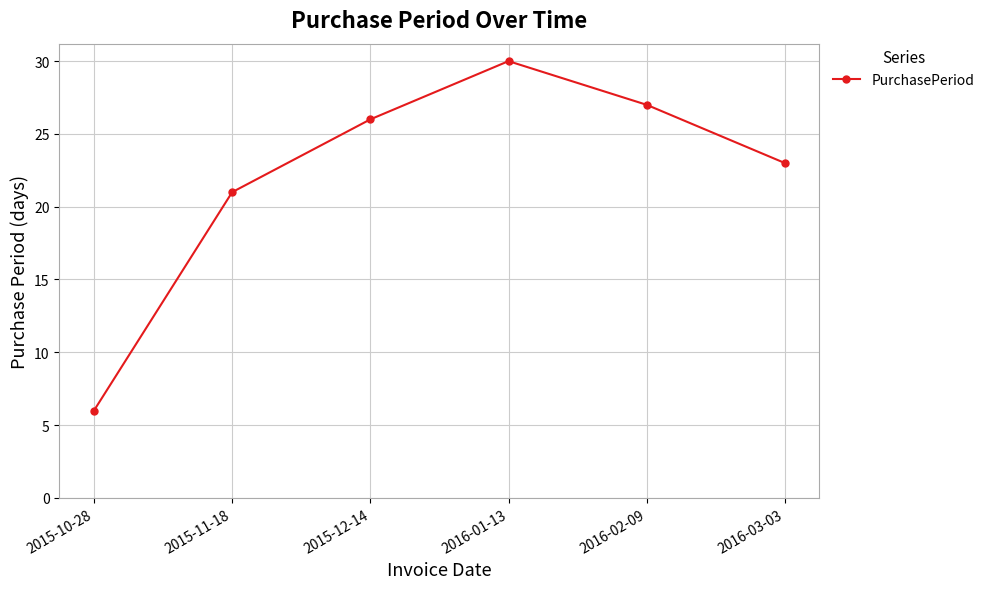

List the labels in order of value, smallest first.

2015-10-28, 2015-11-18, 2016-03-03, 2015-12-14, 2016-02-09, 2016-01-13